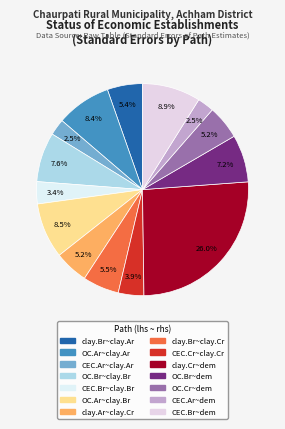

To the nearest percent, what is the combined percentage of OC.Br~dem and CEC.Ar~dem?

10%